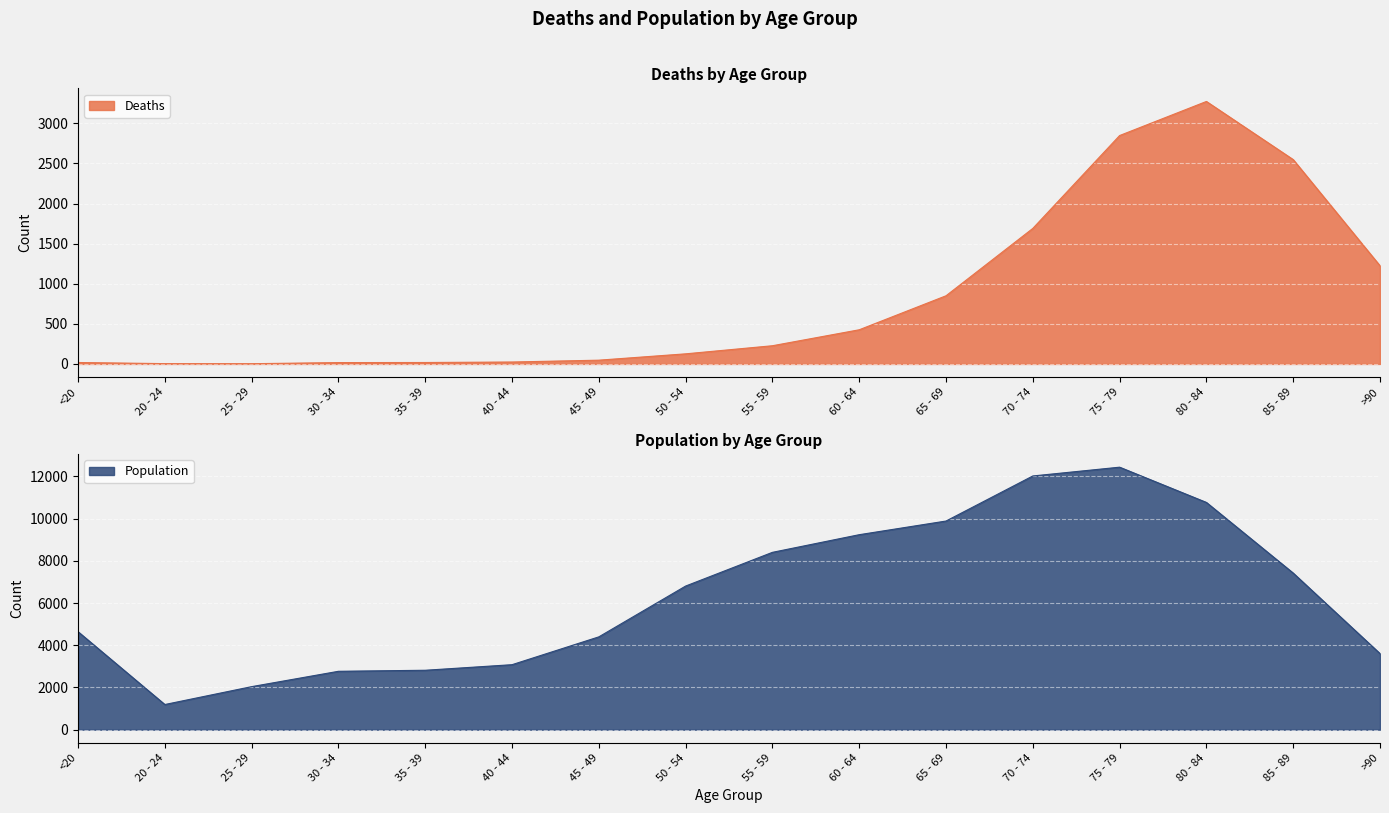

What is the total value across all series at 40 - 44?

3102